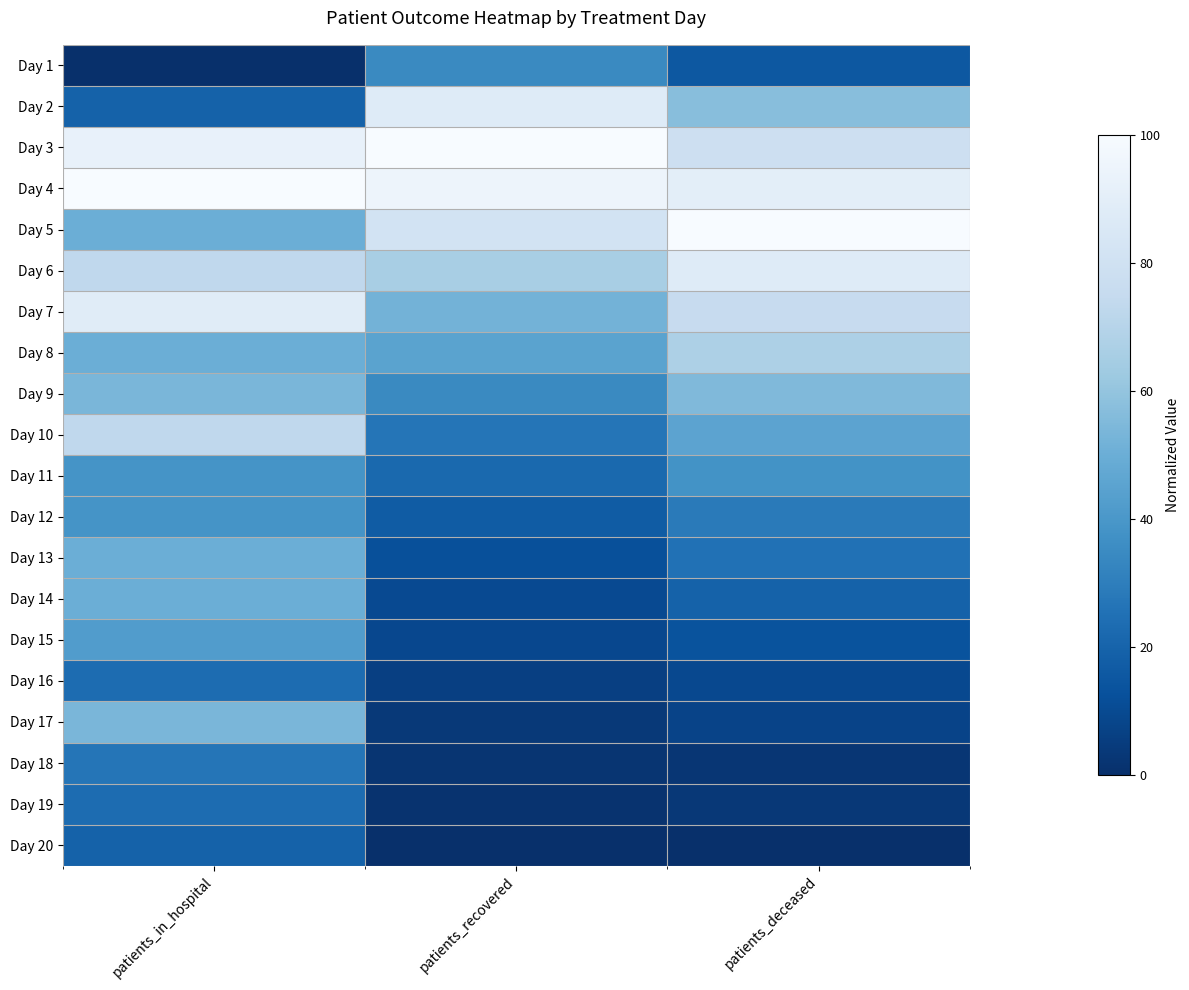

Which category has the highest value across all series?

patients_recovered